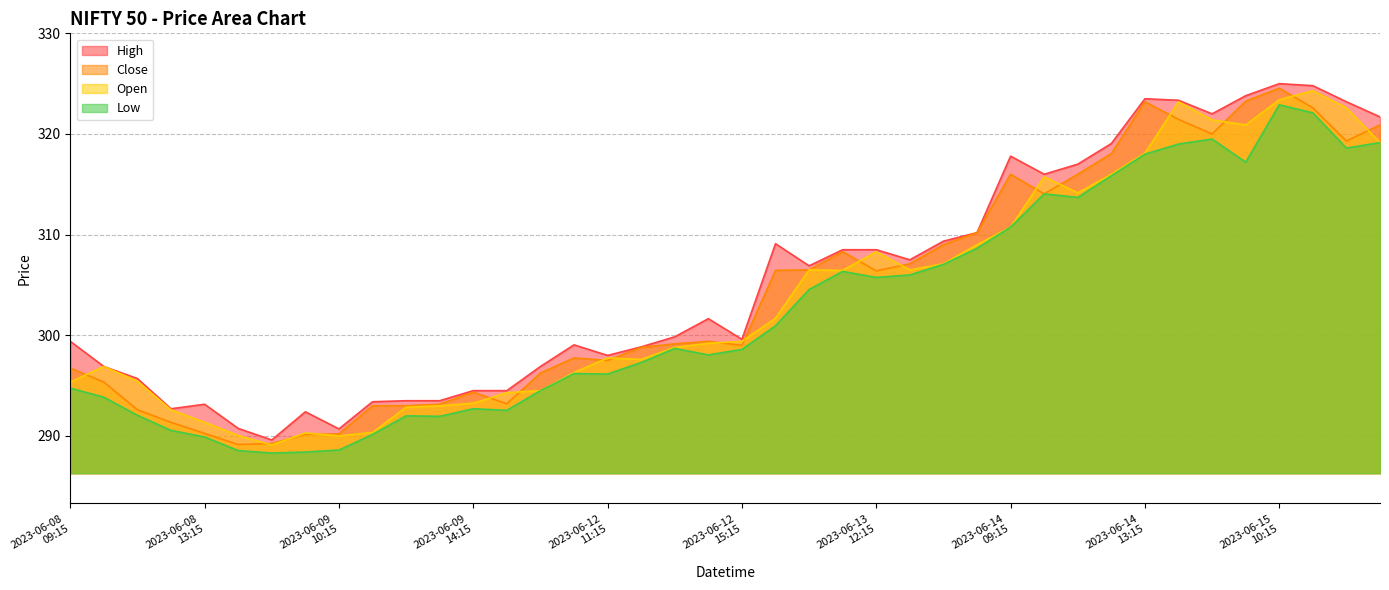

Between 2023-06-13 10:15 and 2023-06-14 13:15, which series saw the biggest shift?

Close